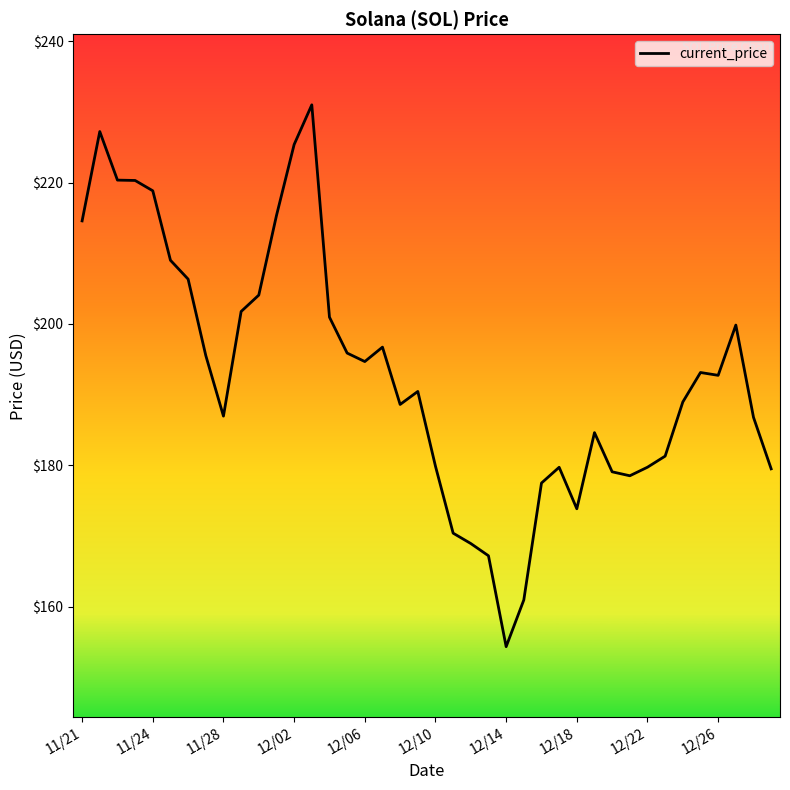

Count the number of categories in the chart.

40